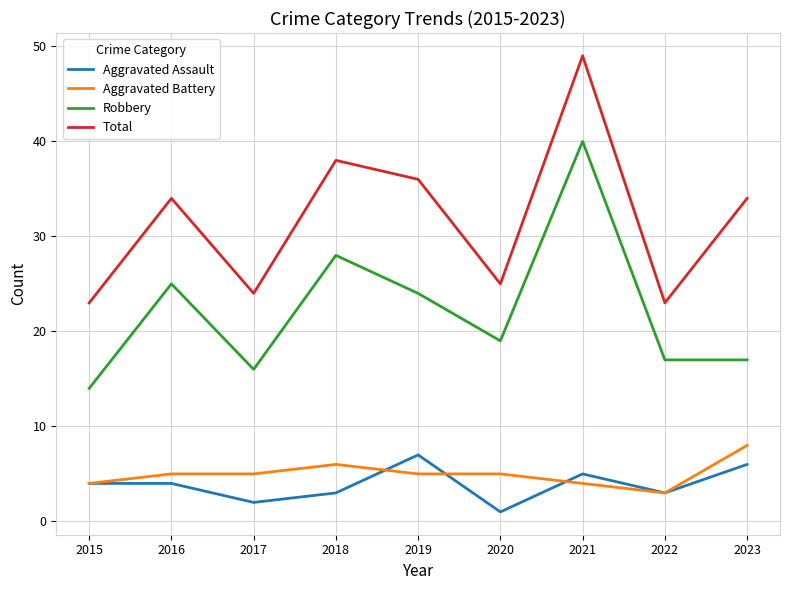

What is the minimum value for Total?

23